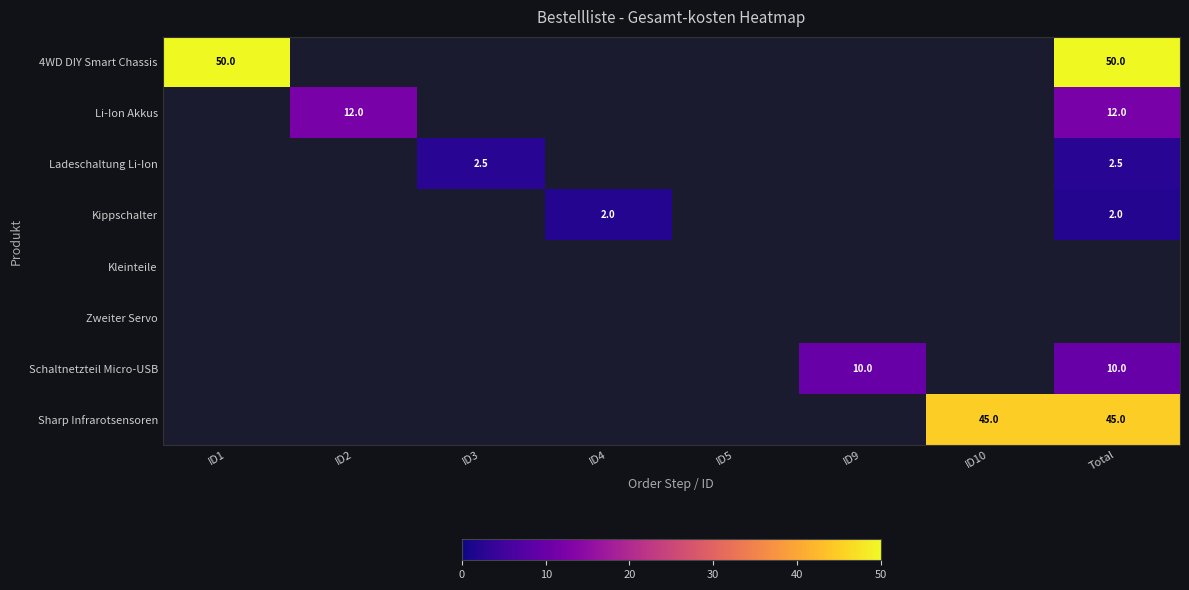

The value of Sharp Infrarotsensoren at Total is 9.5. True or false?

False